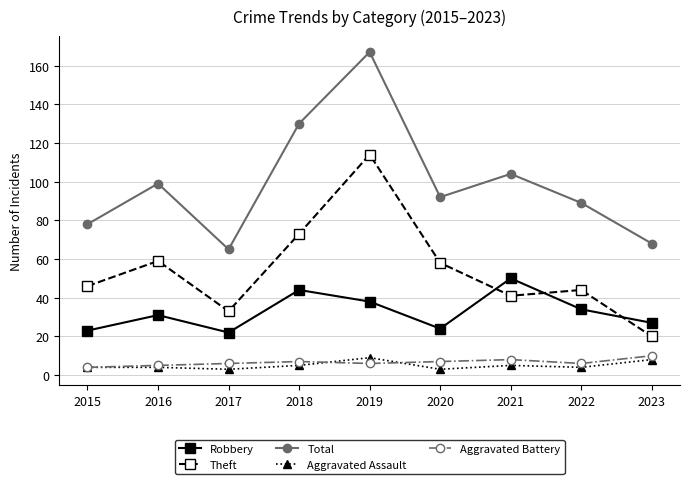

The Robbery series shows 27 at 2023. True or false?

True